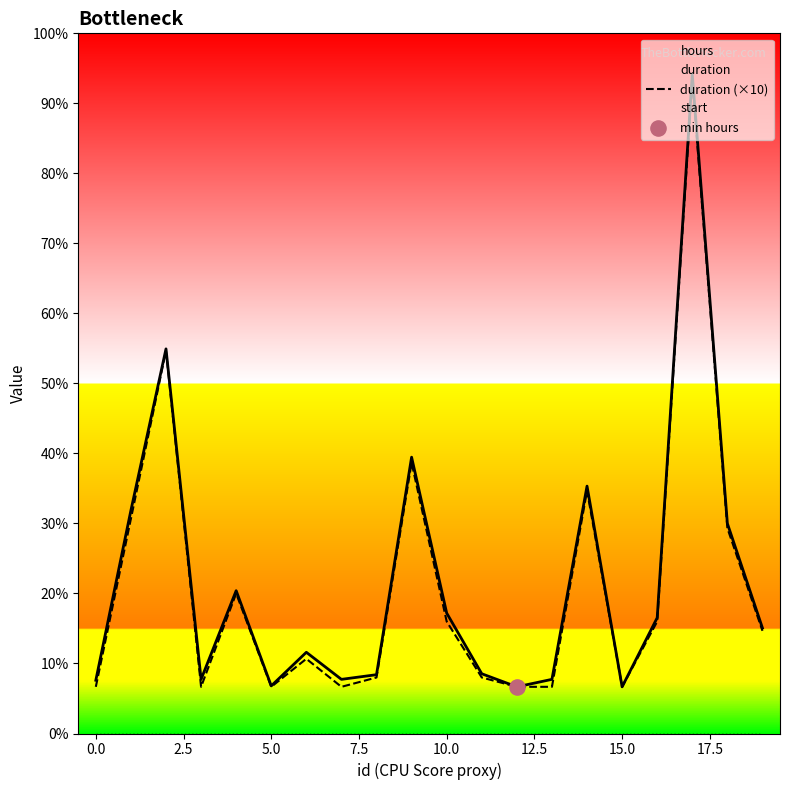

At which category is the sum across all series the highest?

17